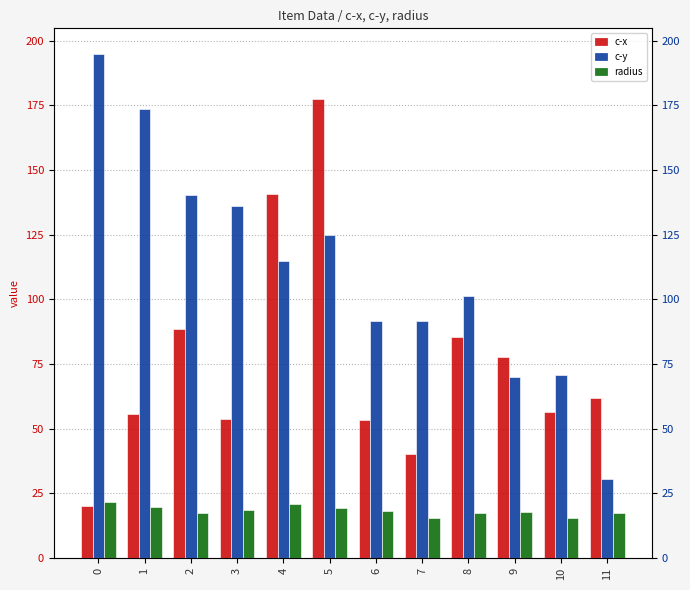

Which series has the largest total across all categories?

c-y